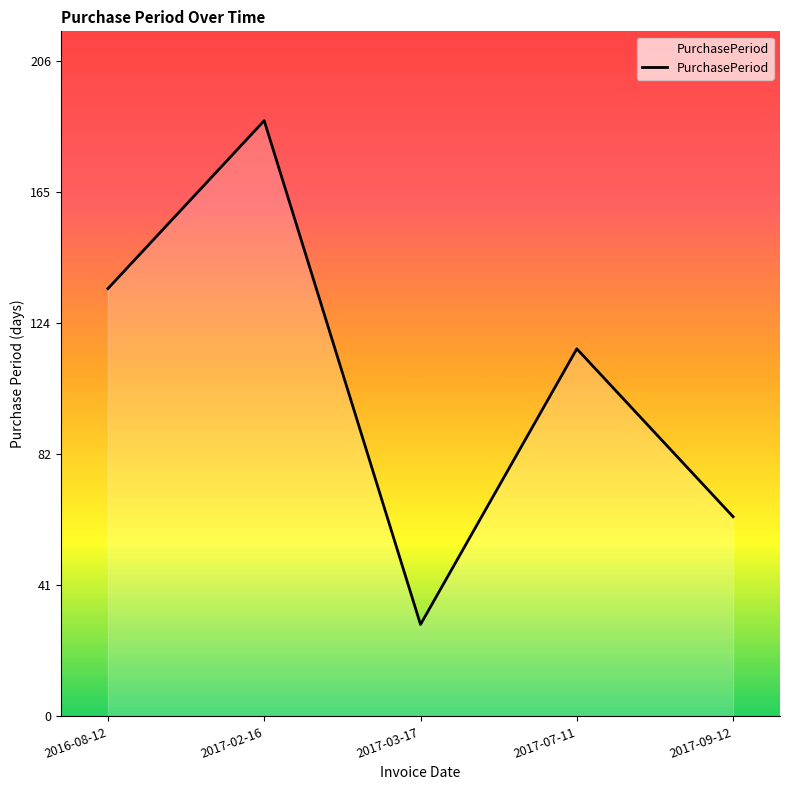

Between 2017-03-17 and 2017-02-16, which is larger?

2017-02-16